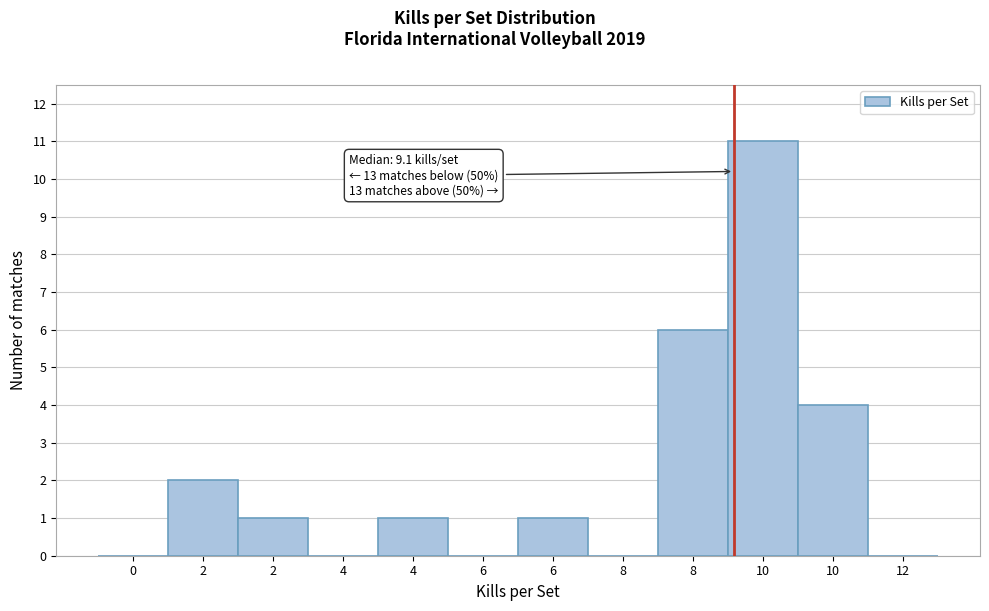

How many categories are shown in the chart?

12